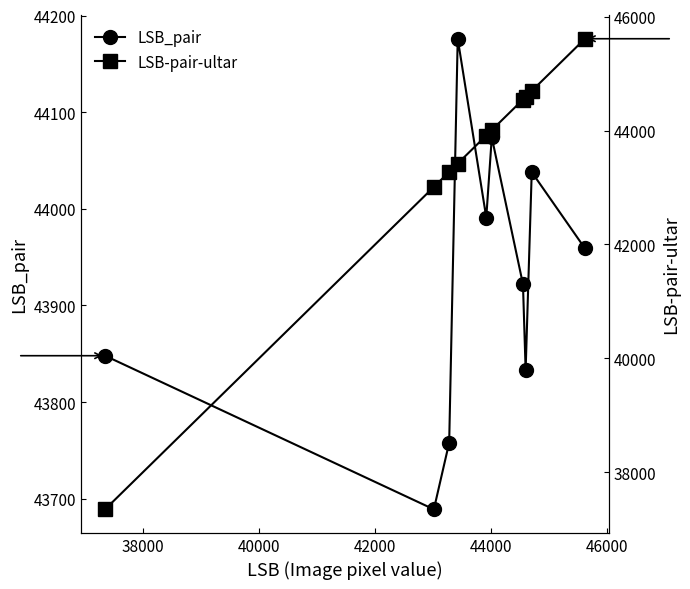

At how many categories does at least one series exceed 37793?

10